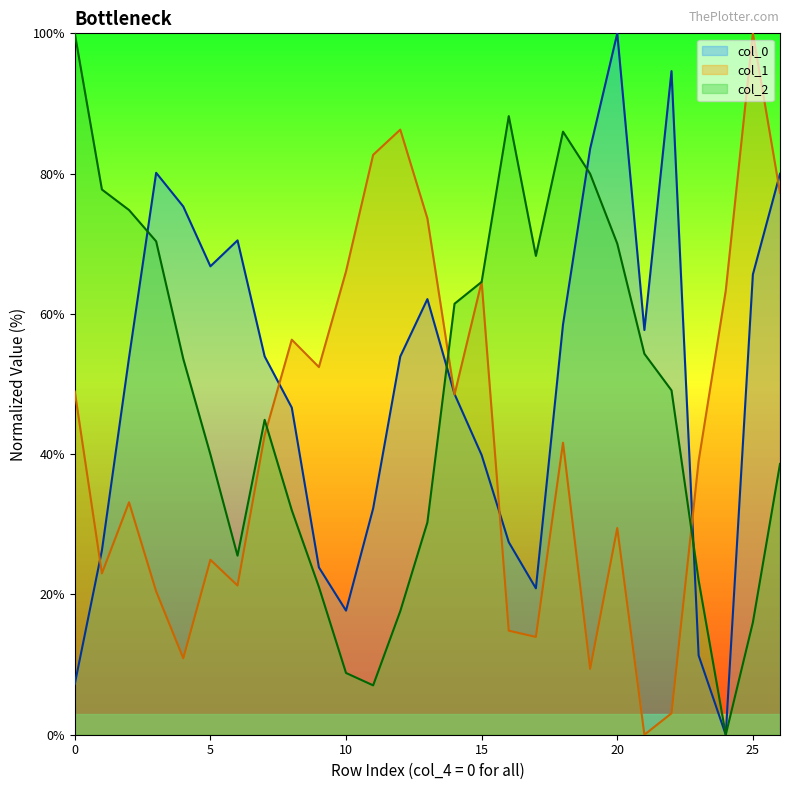

What are all the series names shown in the legend?

col_0 line, col_1 line, col_2 line